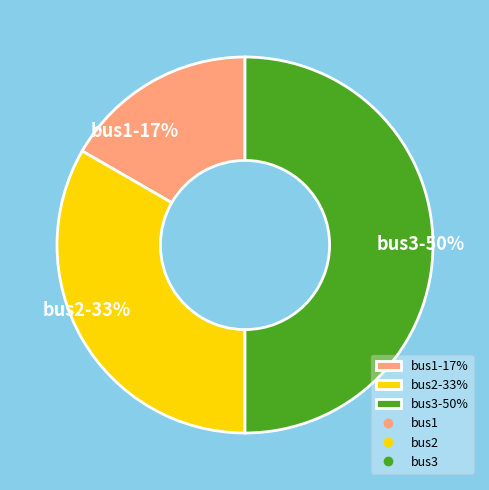

Approximately how many times larger is the value at bus3-50% compared to bus2-33%?

1.5